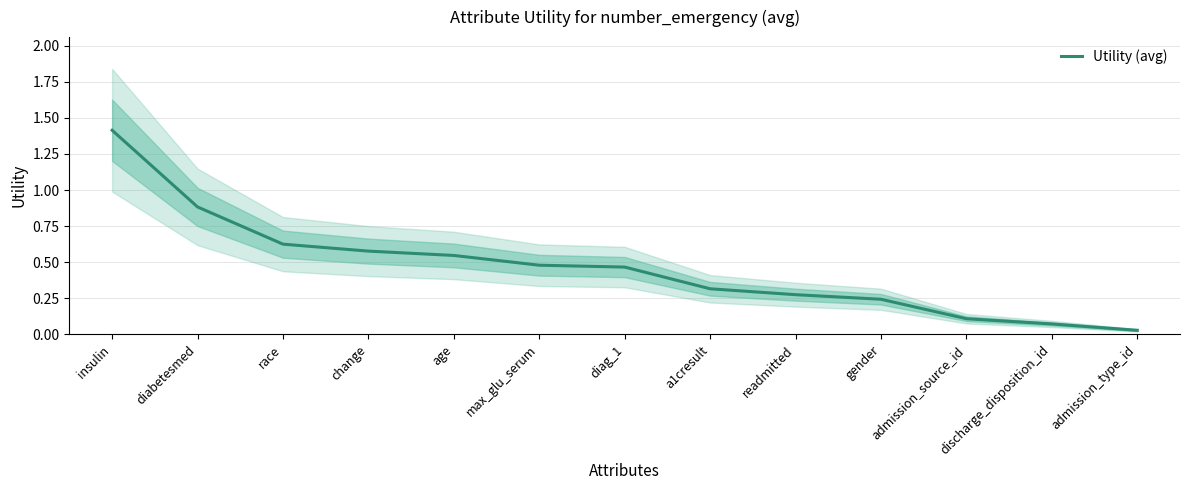

Where is the data nearest to the value 0?

admission_type_id